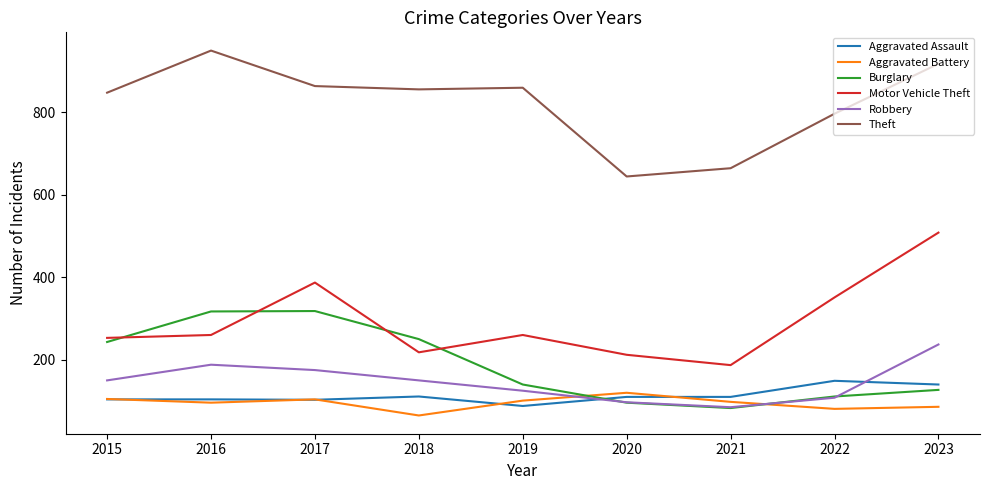

What is the highest value of the Theft series?

949